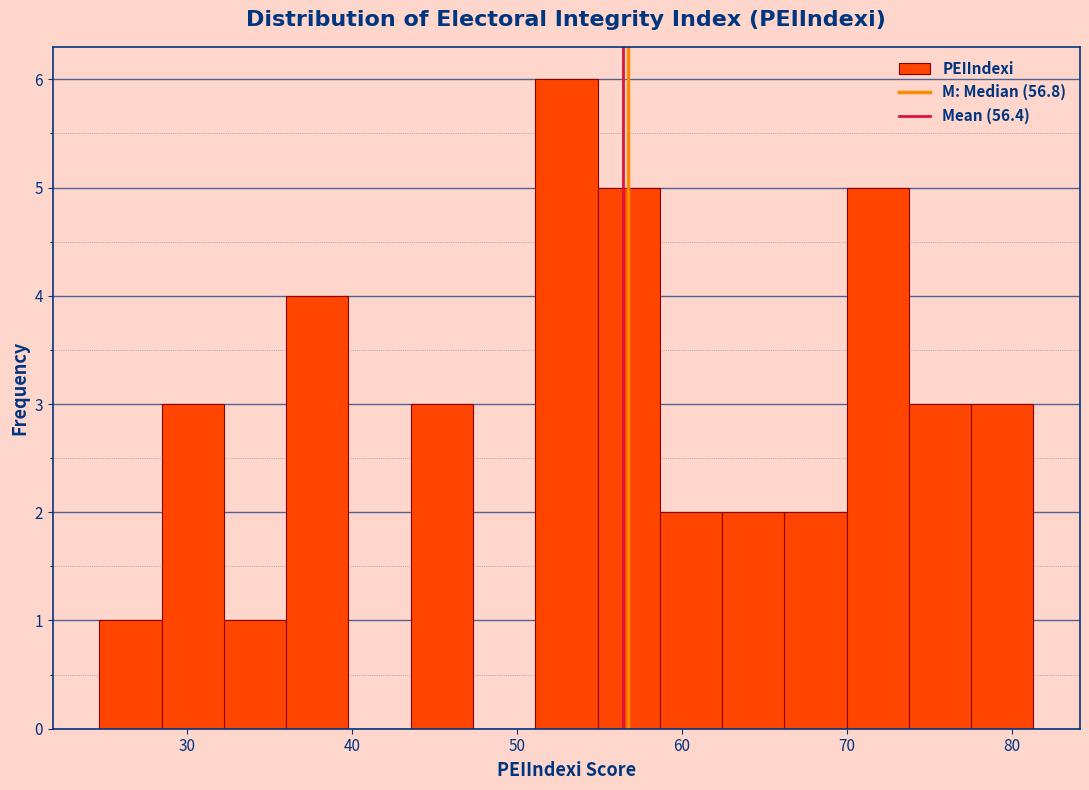

Read against the x-axis, roughly where is the centre of the tallest bar?

53